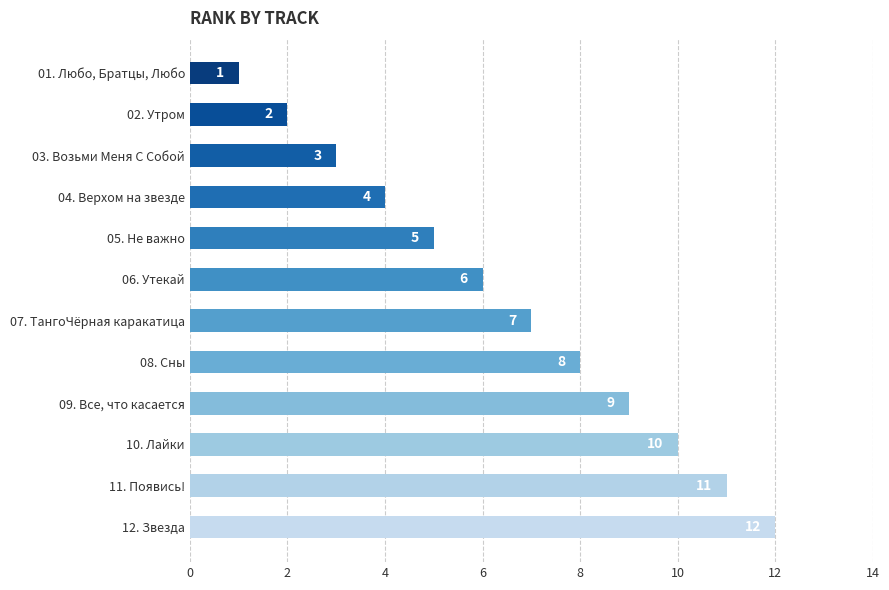

List the labels in order of value, smallest first.

01. Любо, Братцы, Любо, 02. Утром, 03. Возьми Меня С Собой, 04. Верхом на звезде, 05. Не важно, 06. Утекай, 07. ТангоЧёрная каракатица, 08. Сны, 09. Все, что касается, 10. Лайки, 11. Появись!, 12. Звезда